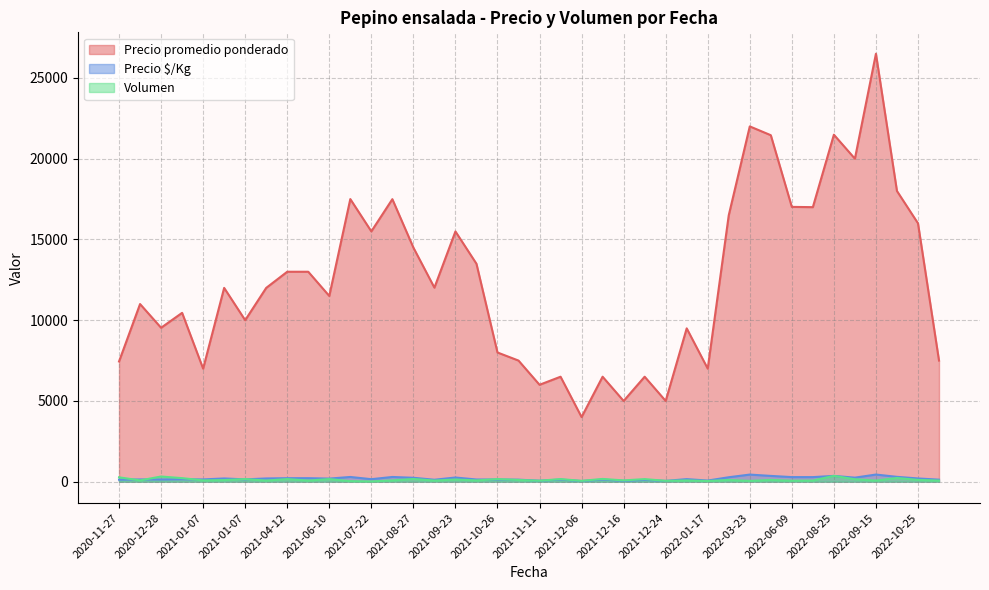

What is the value of the Volumen point at the 33rd from the left?

270